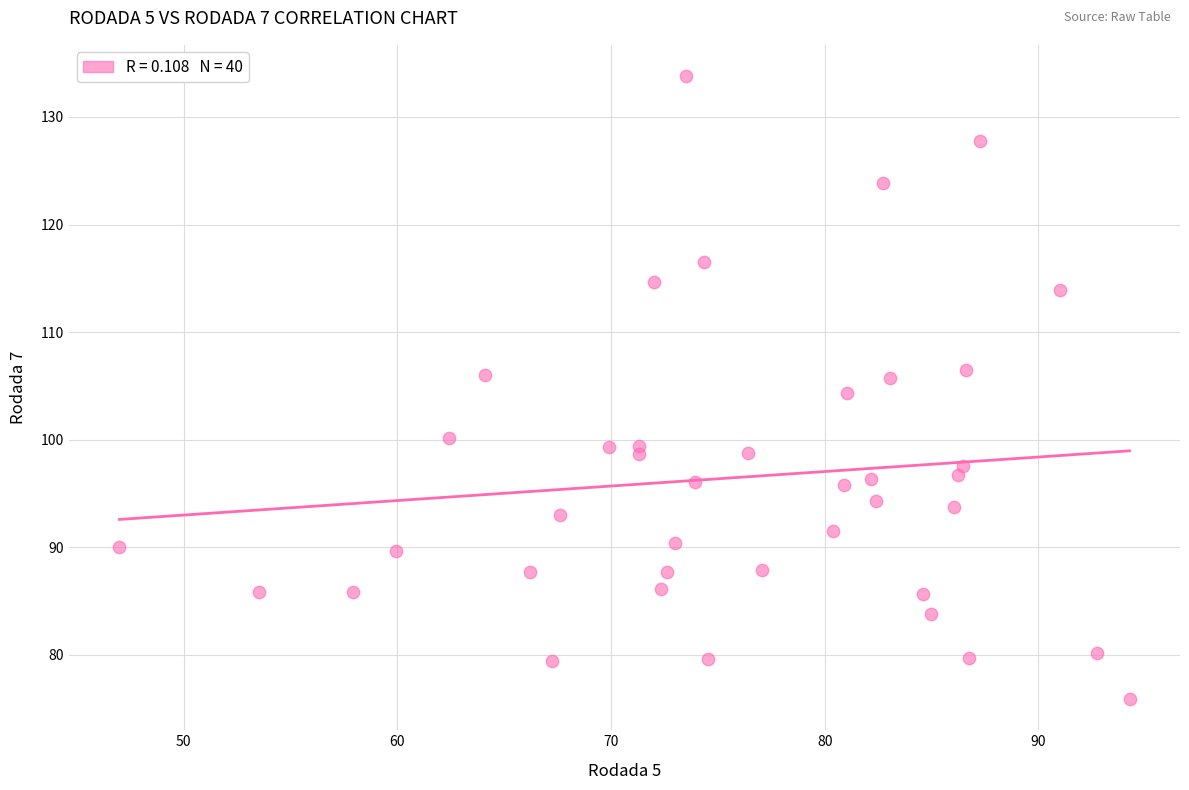

What is the range of Y values (max minus min)?

57.9